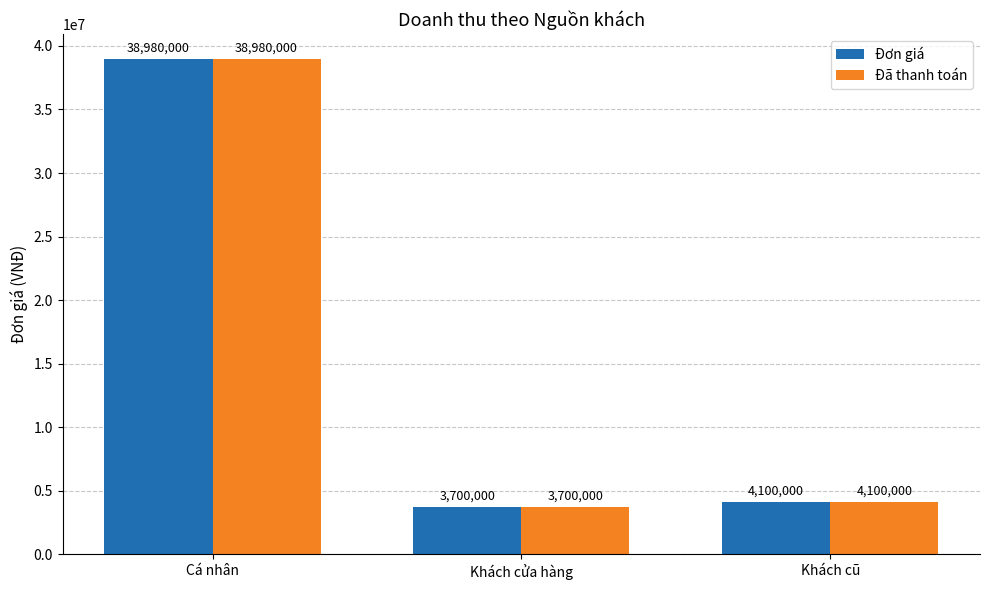

What is the minimum value for Đơn giá?

3700000